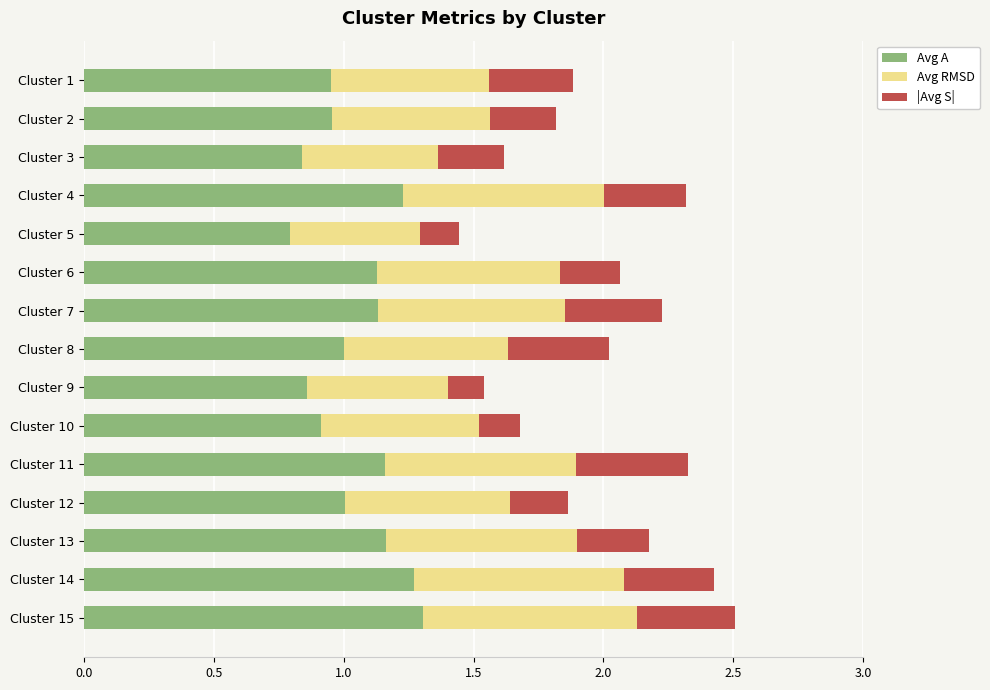

True or false: Avg A has a value of 1.2 at Cluster 11.

True